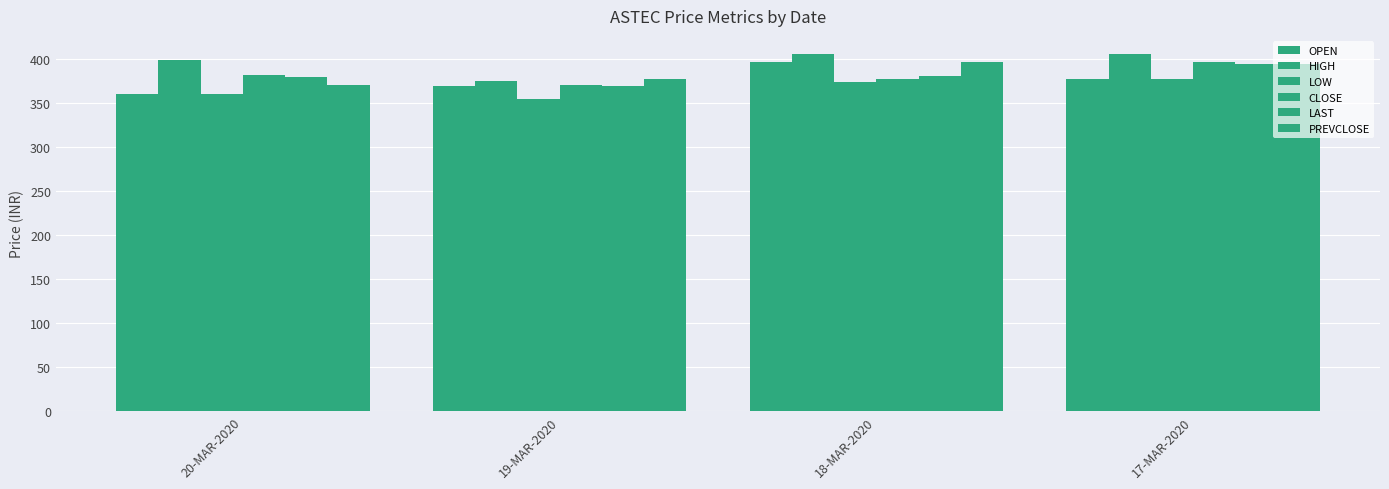

How many values in the LAST series are below 380?

1